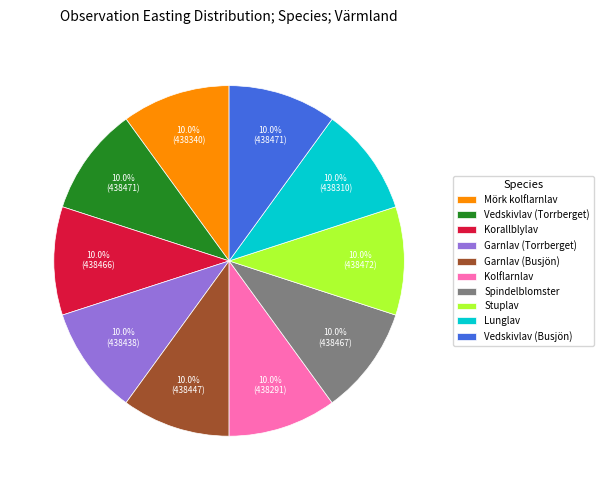

What percentage is NOT represented by Vedskivlav (Busjön)?

90.0%